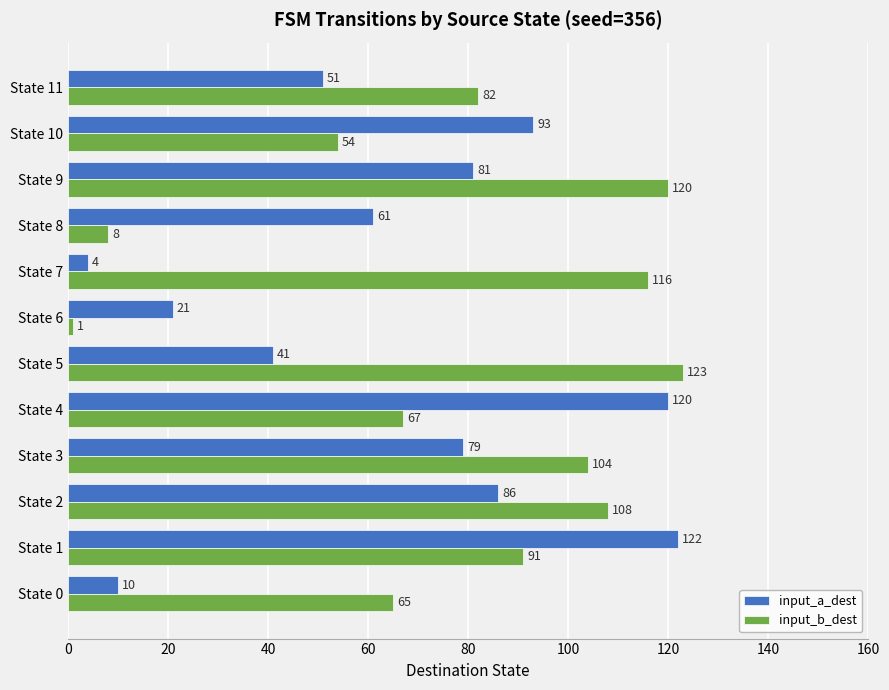

What is the total value across all series at State 7?

120